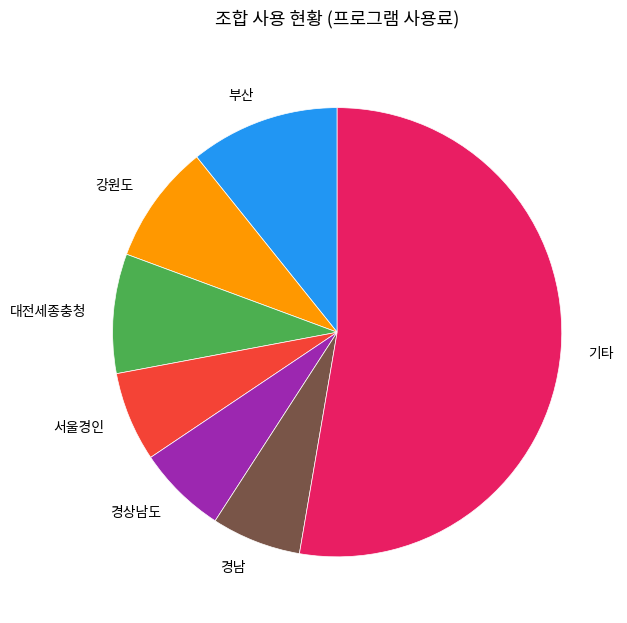

Is the sum of 경남 and 강원도 greater than half?

No